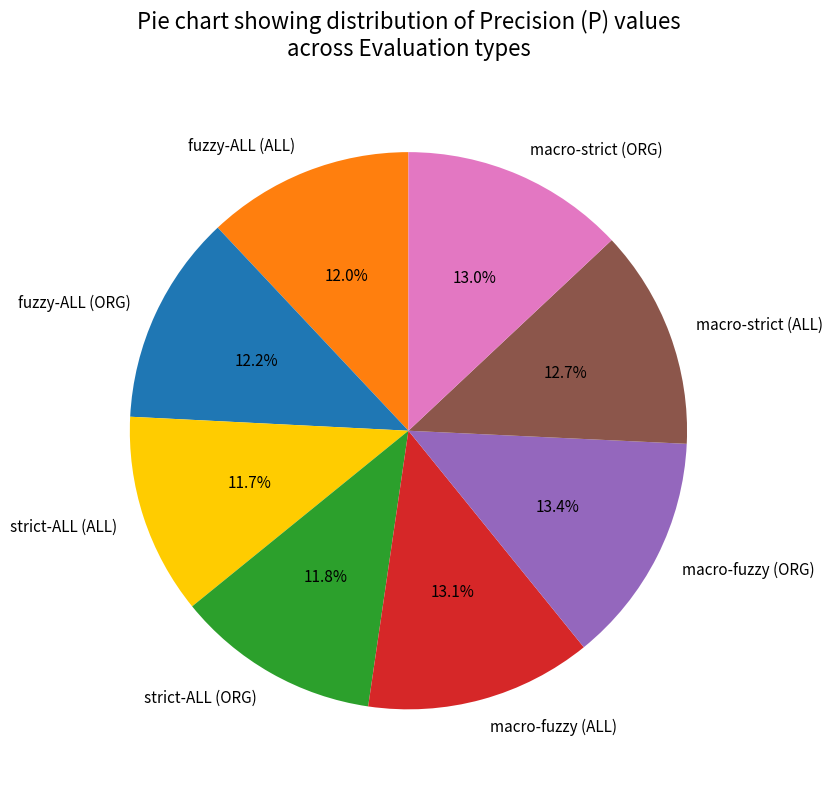

Which has a higher value, fuzzy-ALL (ORG) or macro-fuzzy (ALL)?

macro-fuzzy (ALL)